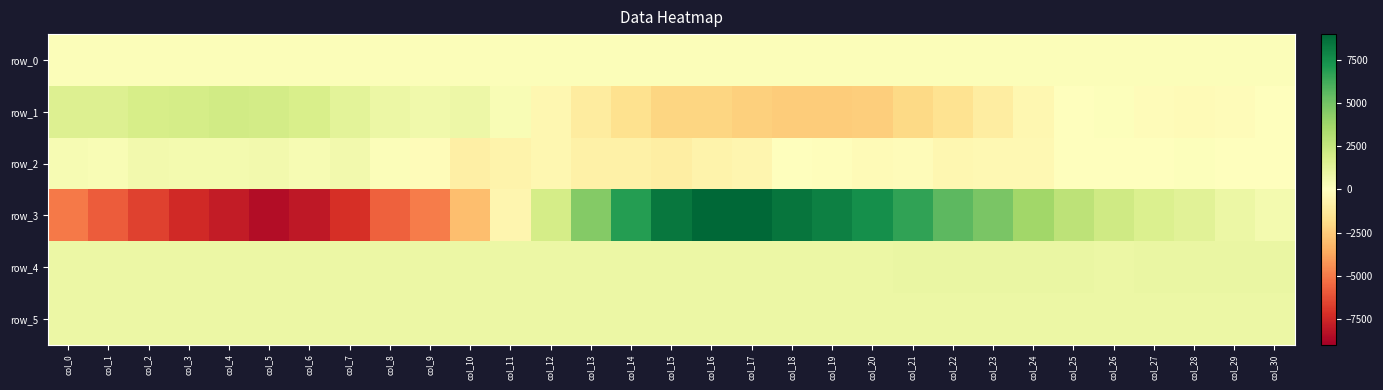

What is the highest value of the row_1 series?

2059.0